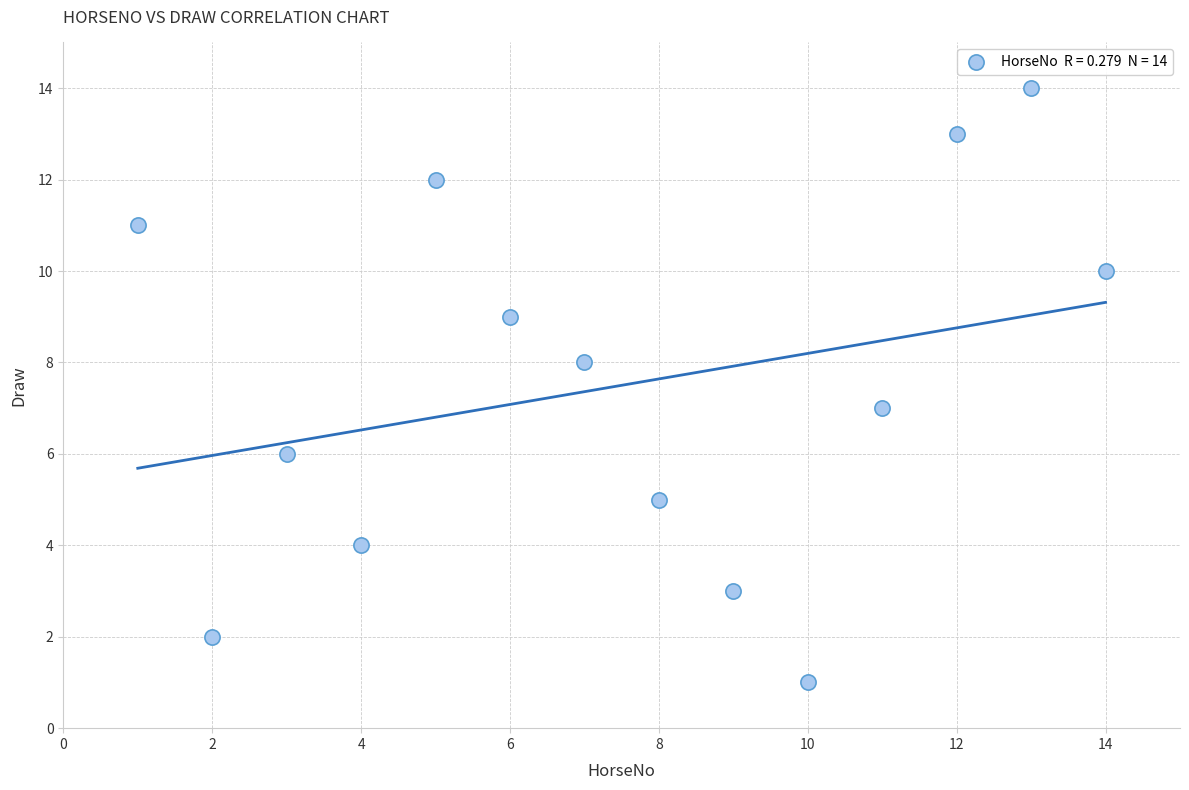

What is the range of X values (max minus min)?

13